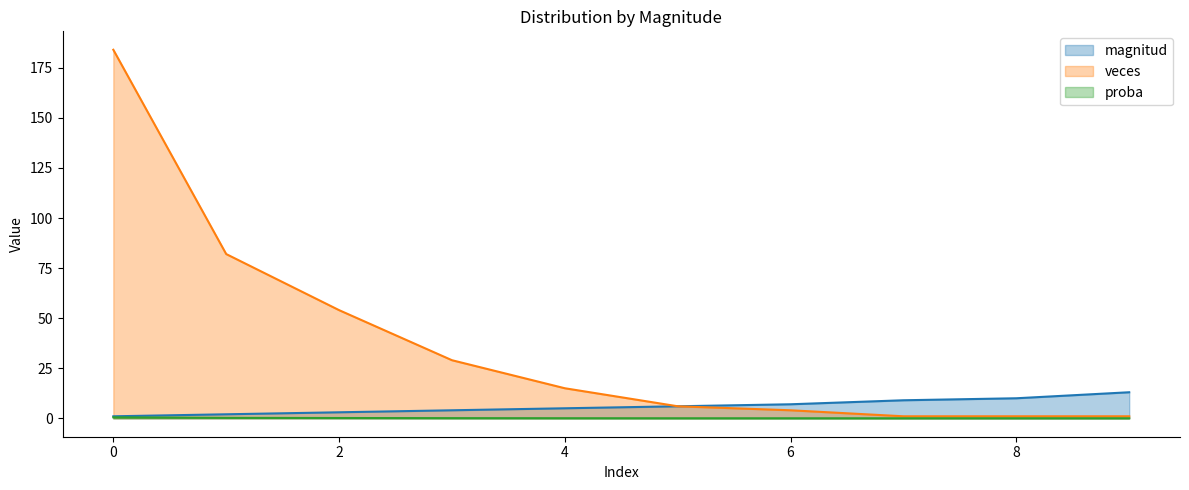

How many lines are shown in the chart?

3